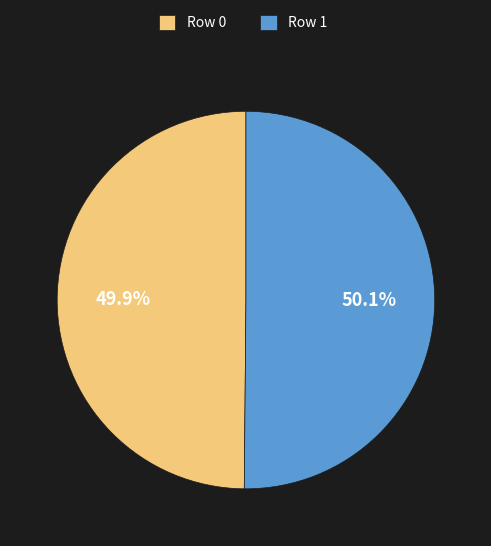

To the nearest percent, what percentage of the pie is Row 0?

50%